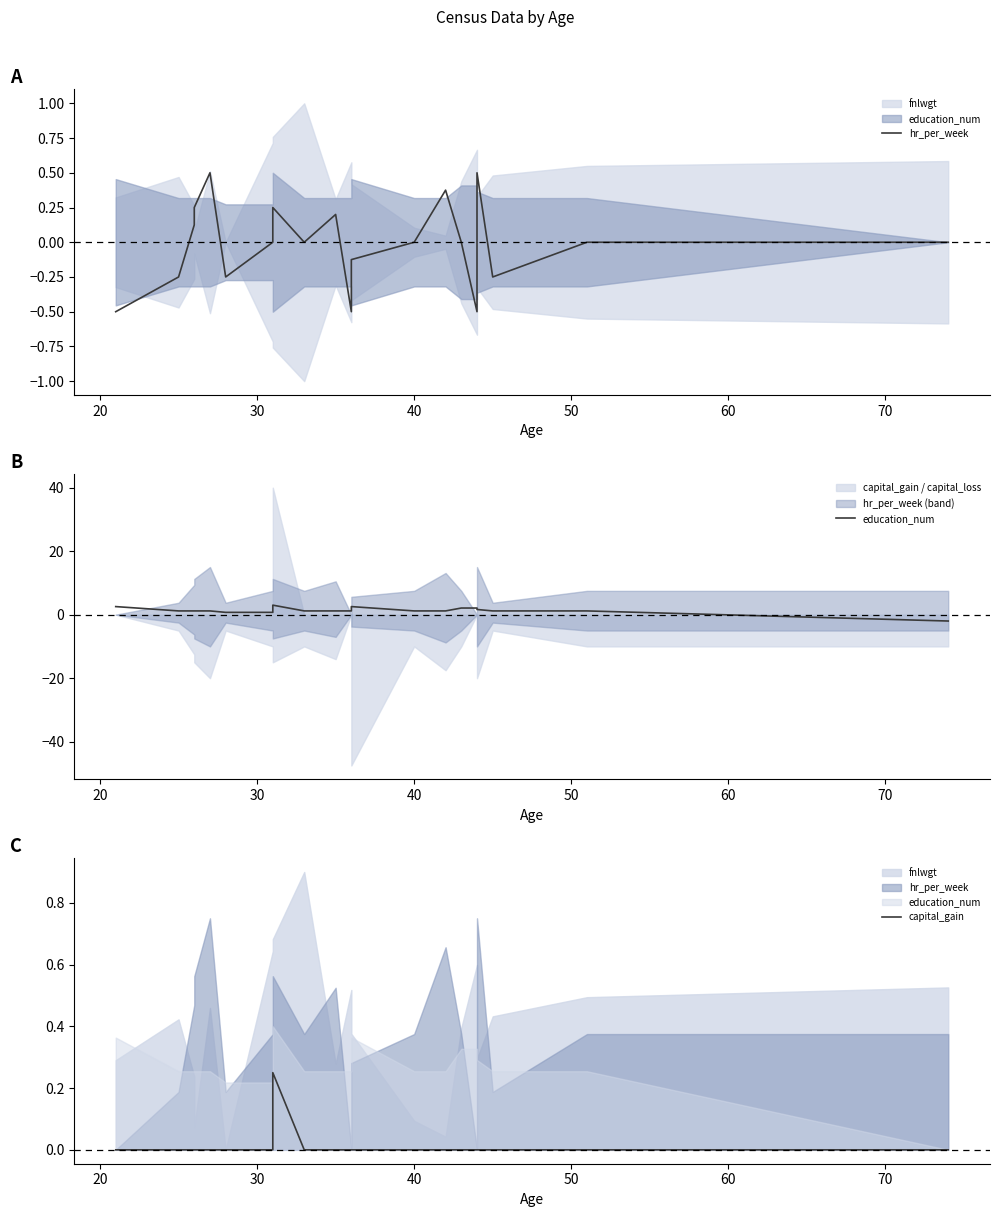

Is it true that capital_gain equals -0.1 at 30?

False